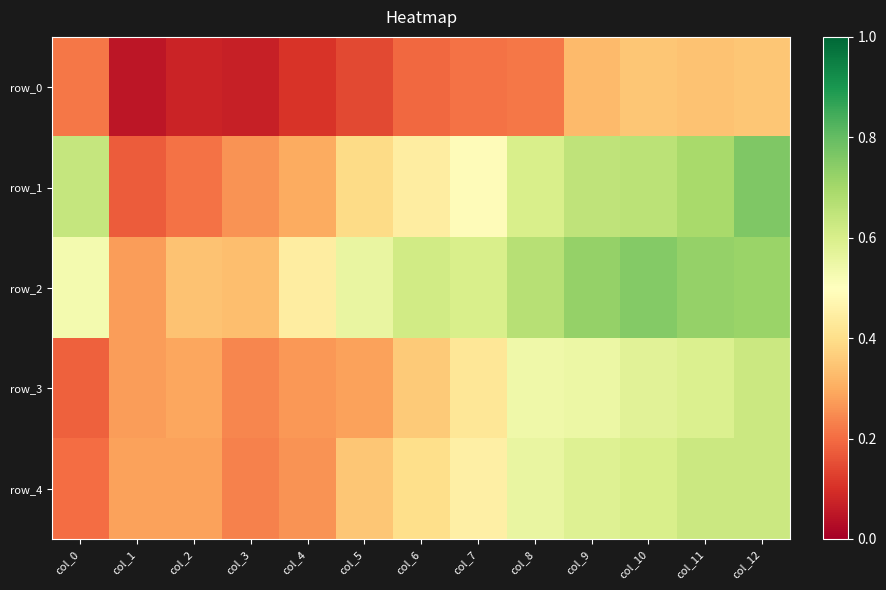

Reading left to right, what are all the values shown in this chart?

row_0: 0.2	0.1	0.1	0.1	0.1	0.1	0.2	0.2	0.2	0.3	0.3	0.3	0.3
row_1: 0.6	0.2	0.2	0.3	0.3	0.4	0.4	0.5	0.6	0.7	0.7	0.7	0.8
row_2: 0.5	0.3	0.3	0.3	0.4	0.6	0.6	0.6	0.7	0.7	0.8	0.7	0.7
row_3: 0.2	0.3	0.3	0.2	0.3	0.3	0.4	0.4	0.5	0.6	0.6	0.6	0.6
row_4: 0.2	0.3	0.3	0.2	0.3	0.3	0.4	0.5	0.6	0.6	0.6	0.6	0.6